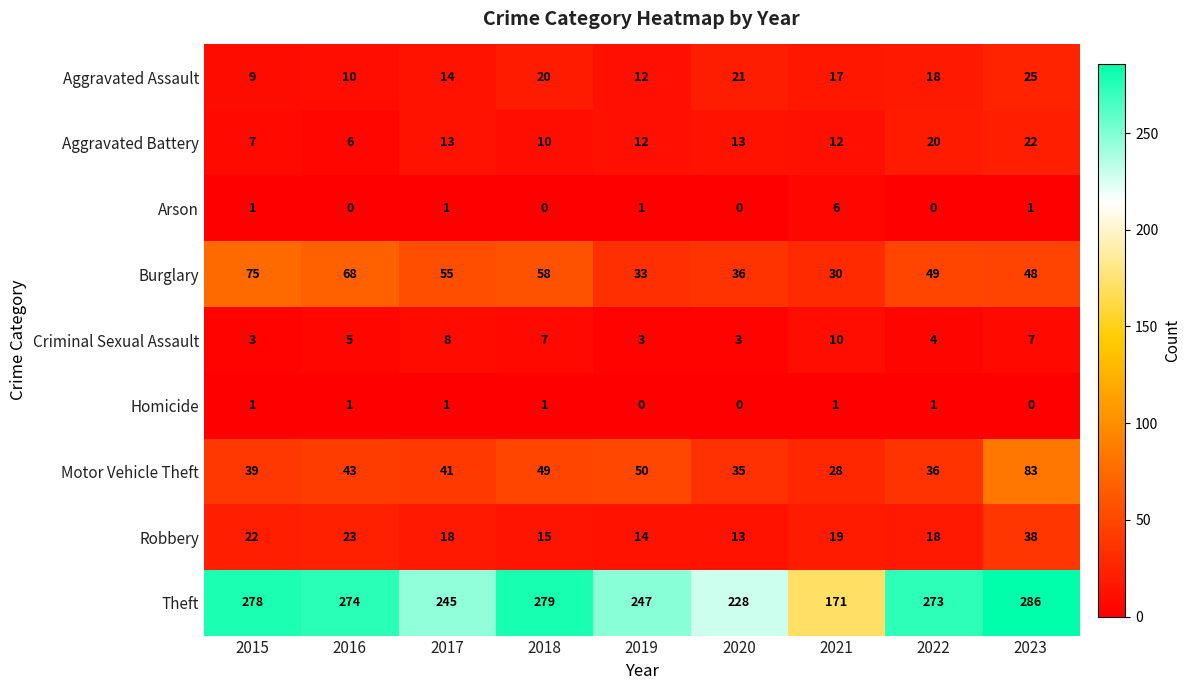

What is the difference between the highest and lowest values at 2016?

274